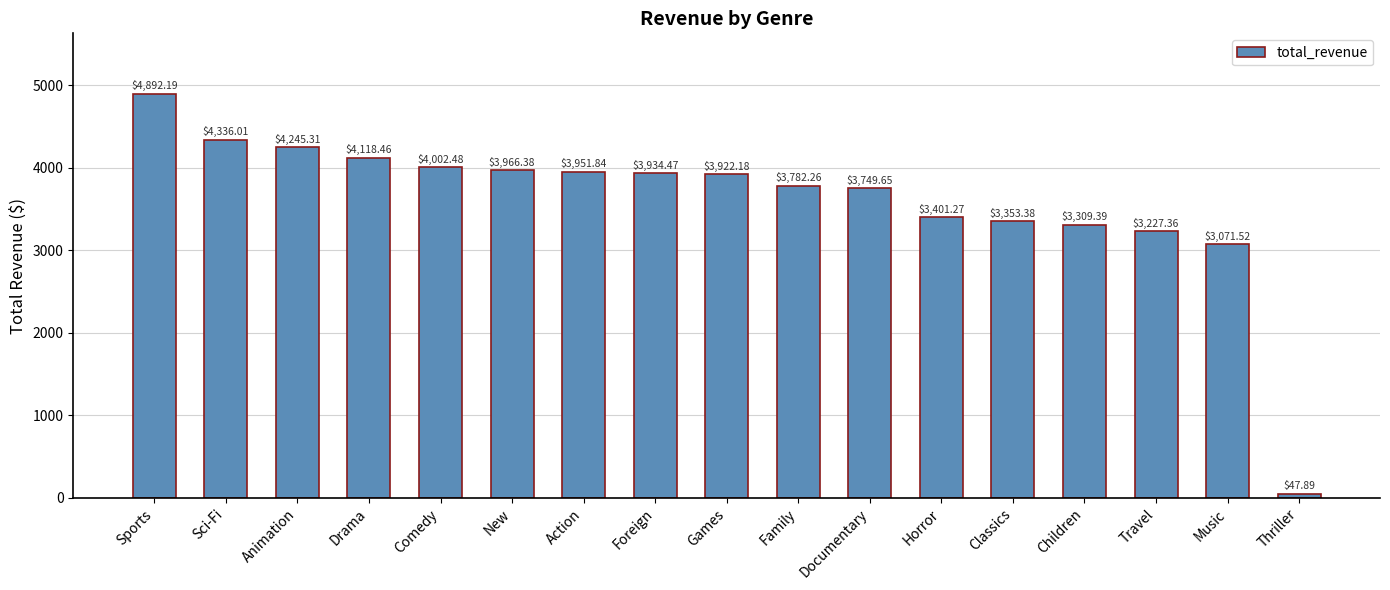

What is the change in value from Foreign to Documentary?

-184.8